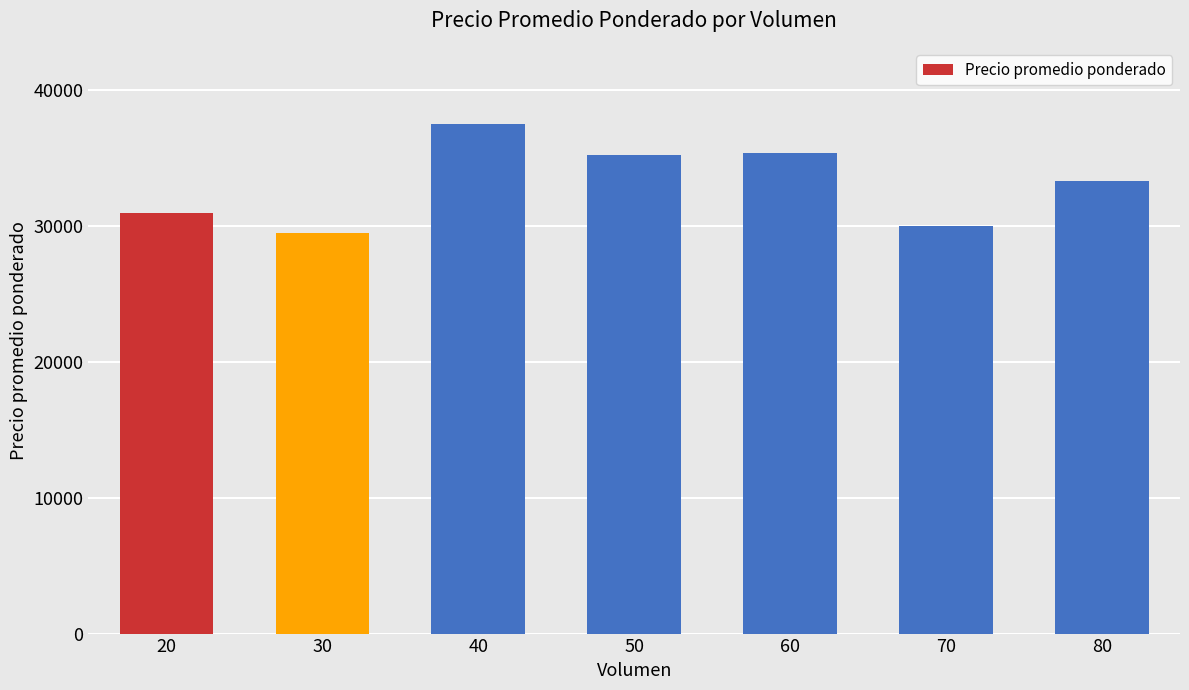

What is the value of the 6th bar from the left?

30000